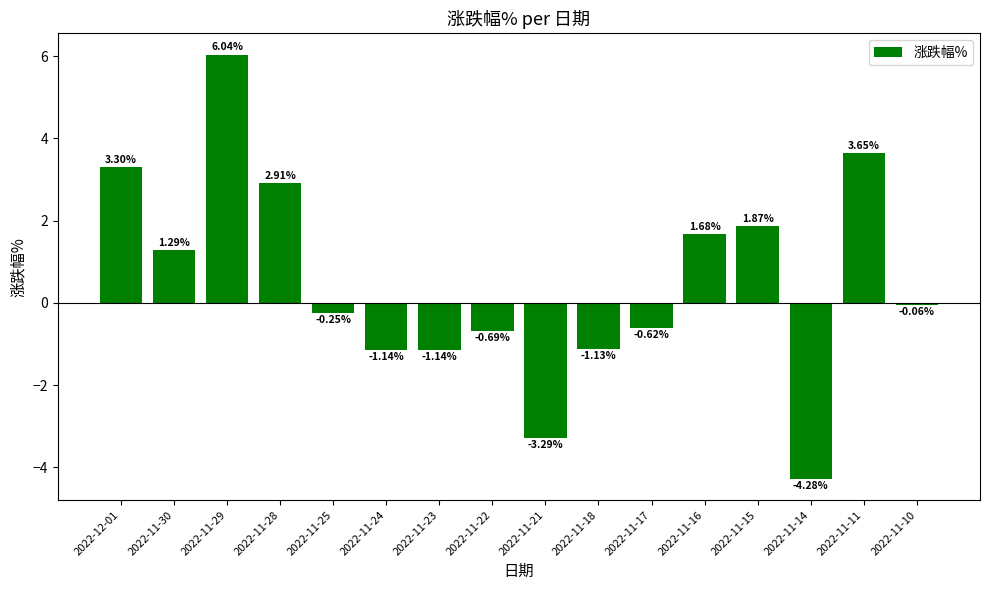

What is the average value?

0.5